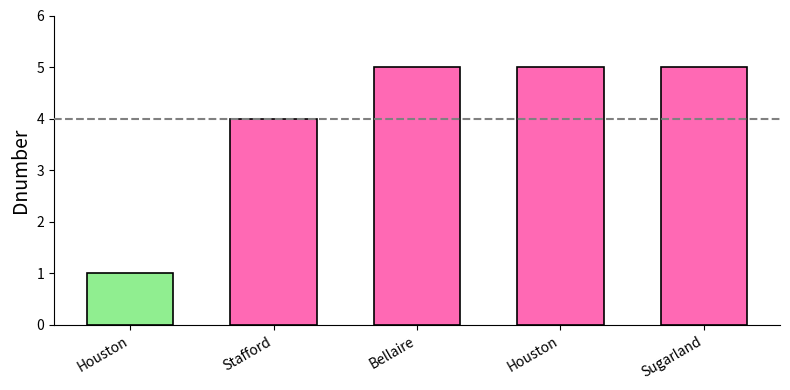

Reading left to right, transcribe all the data shown in this chart.

Houston=1	Stafford=4	Bellaire=5	Houston=5	Sugarland=5